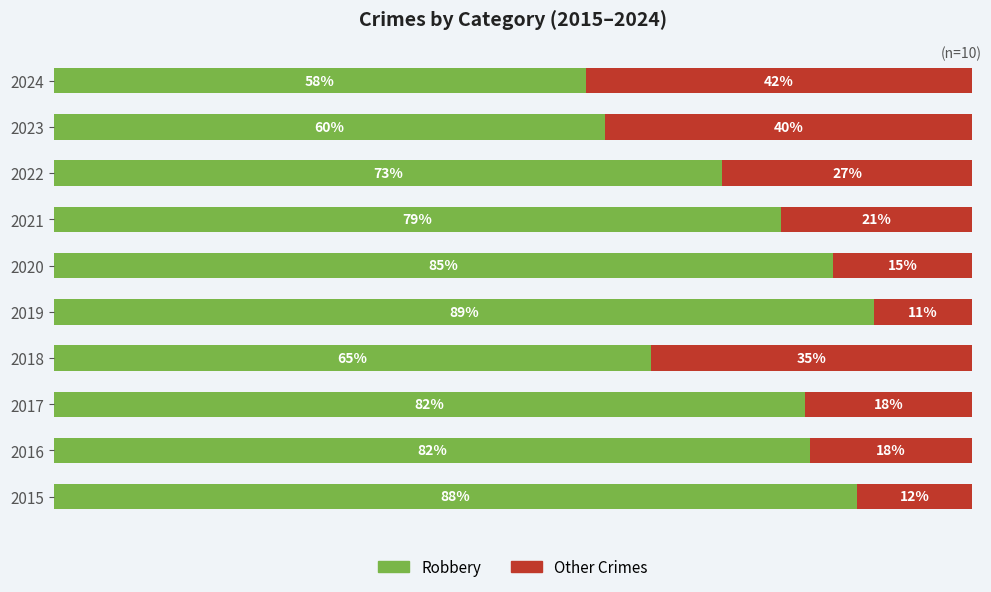

What are all the series names shown in the legend?

Robbery, Other Crimes